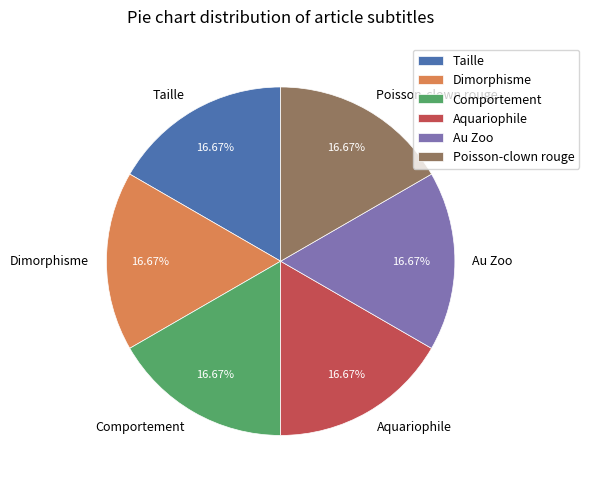

How much of the chart is everything except Au Zoo?

83.3%